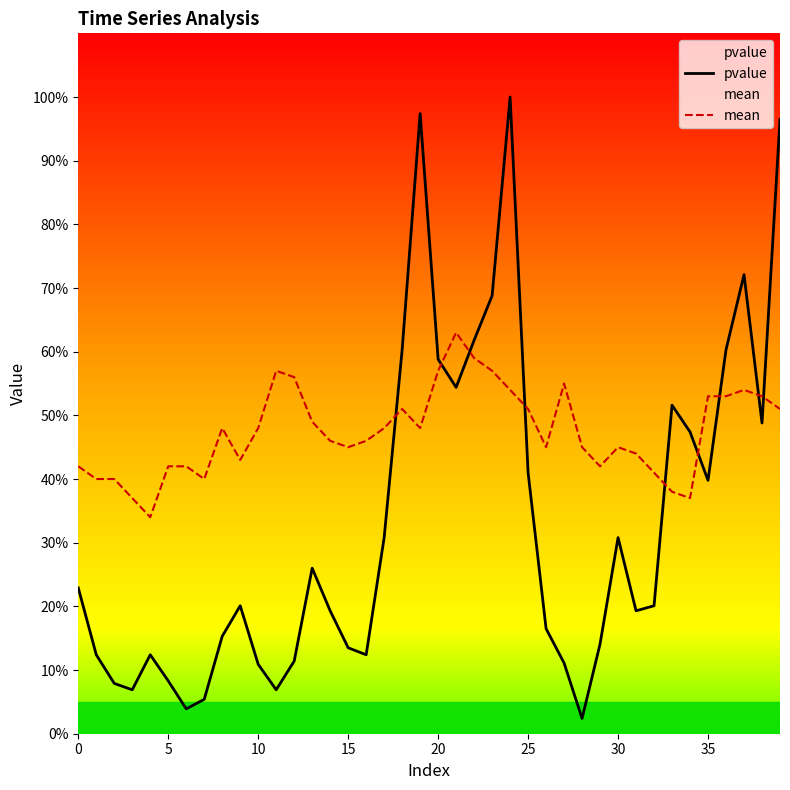

How many mean values are between 0 and 1?

40